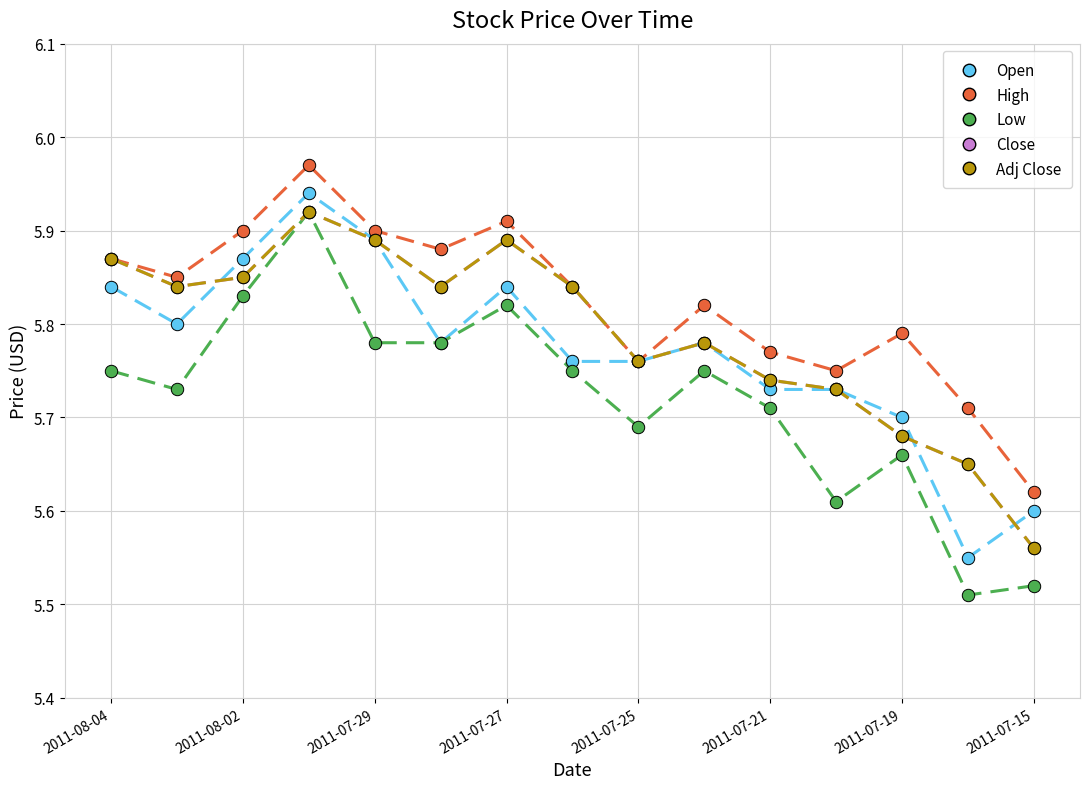

Does the chart have visible grid lines?

Yes